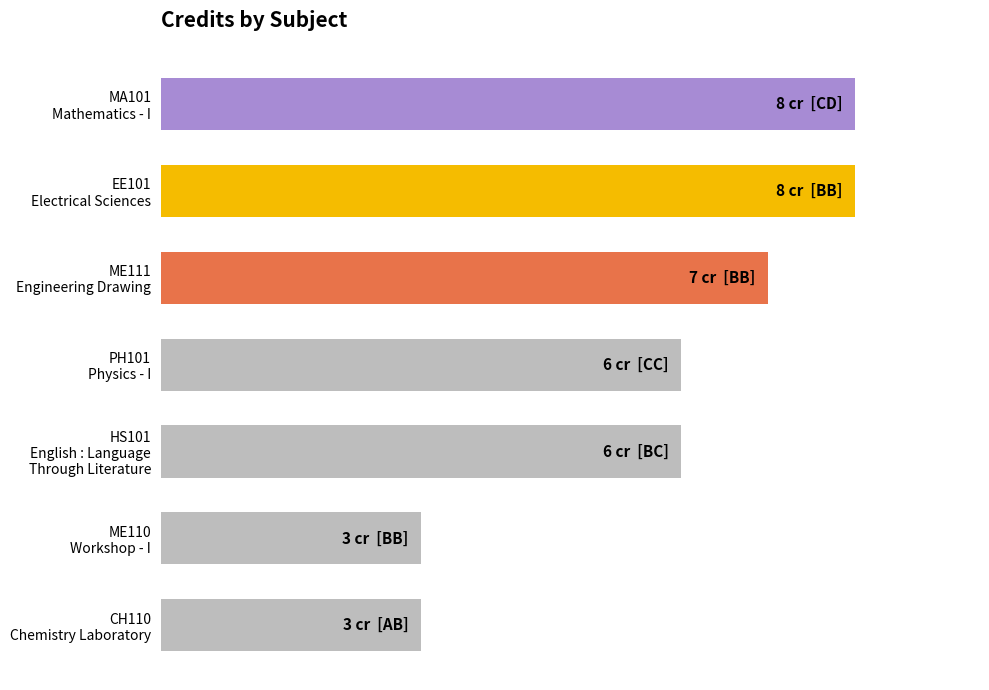

Are the bars horizontal?

Yes